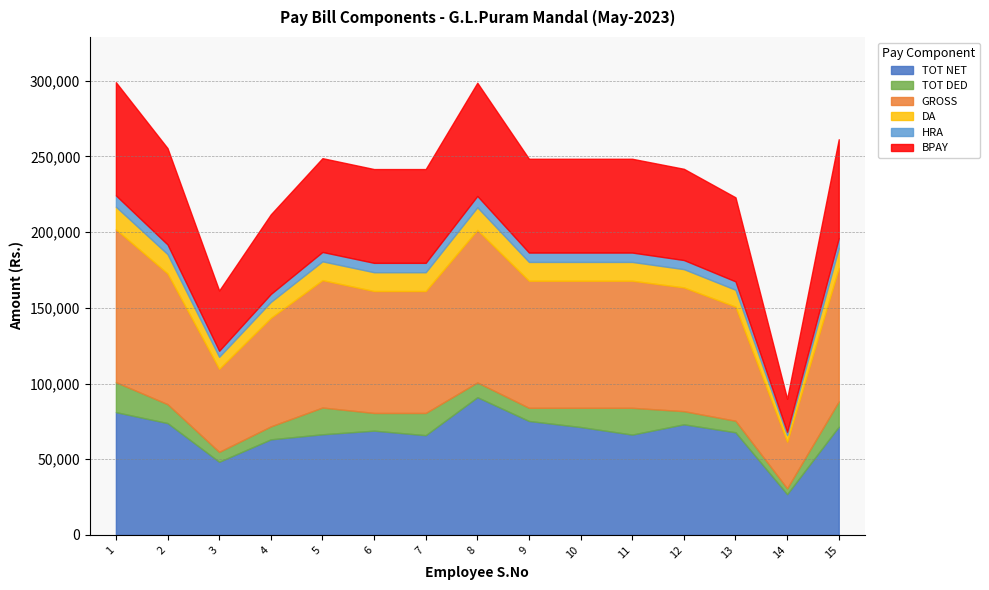

How many values in the GROSS series are below 83960?

7